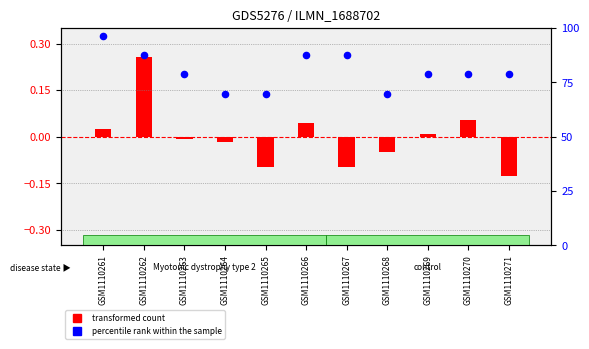

At how many categories does at least one series exceed 12?

11